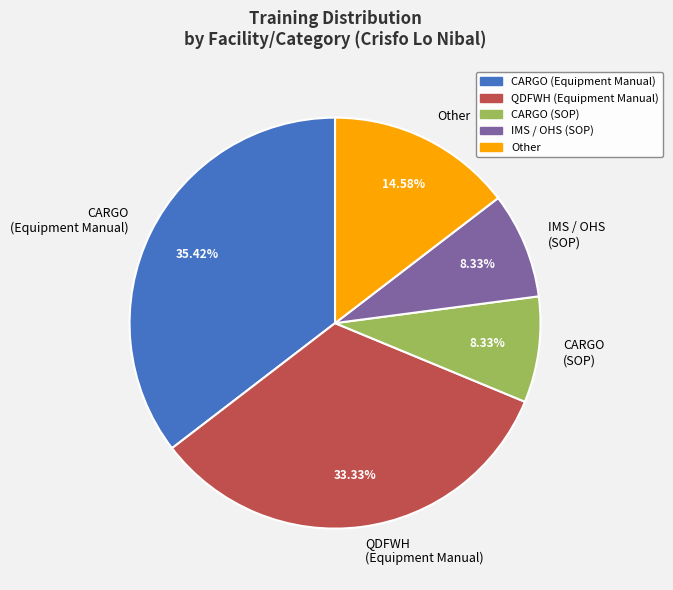

To the nearest percent, what is the average slice percentage?

20%